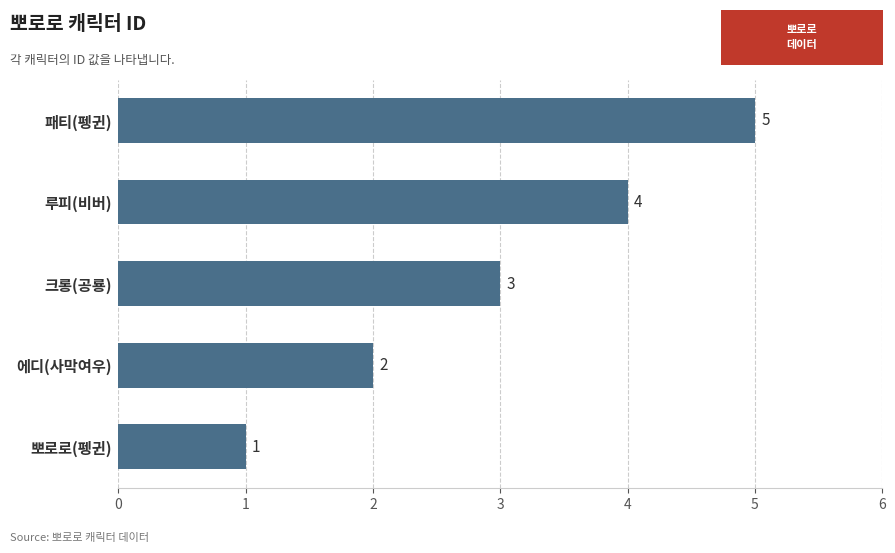

Between 패티(펭귄) and 루피(비버), which is larger?

패티(펭귄)